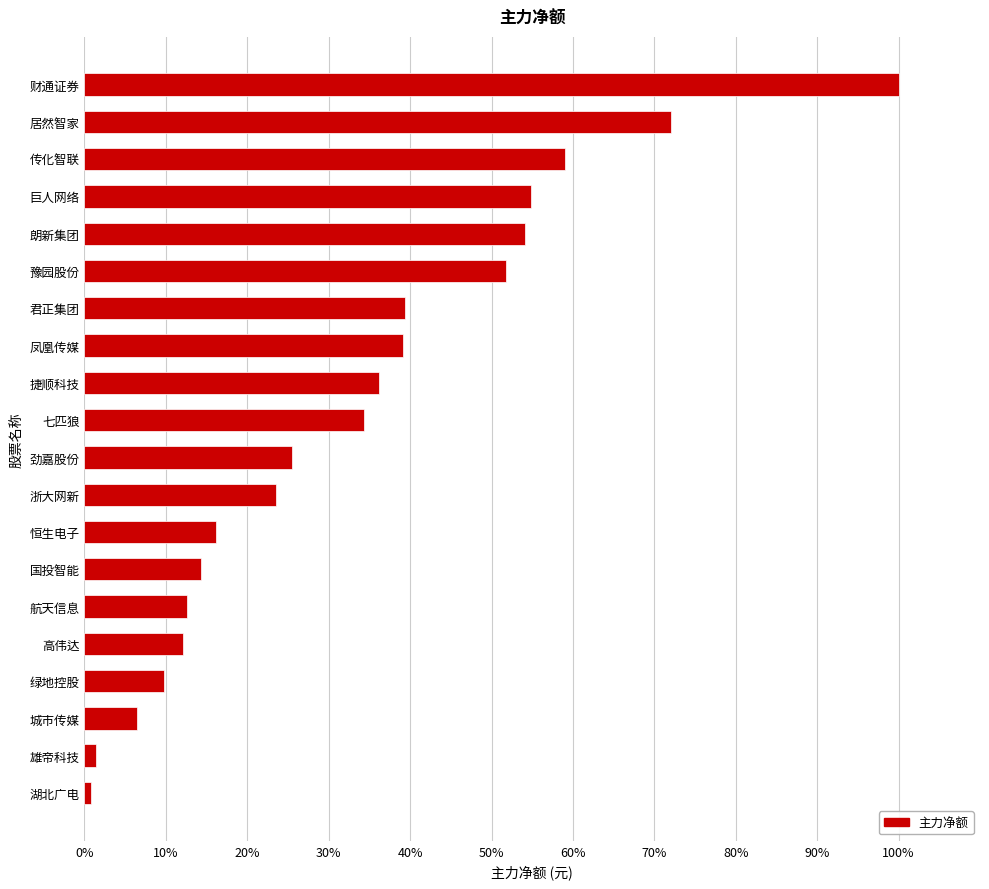

Which category has the highest value across all series?

财通证券